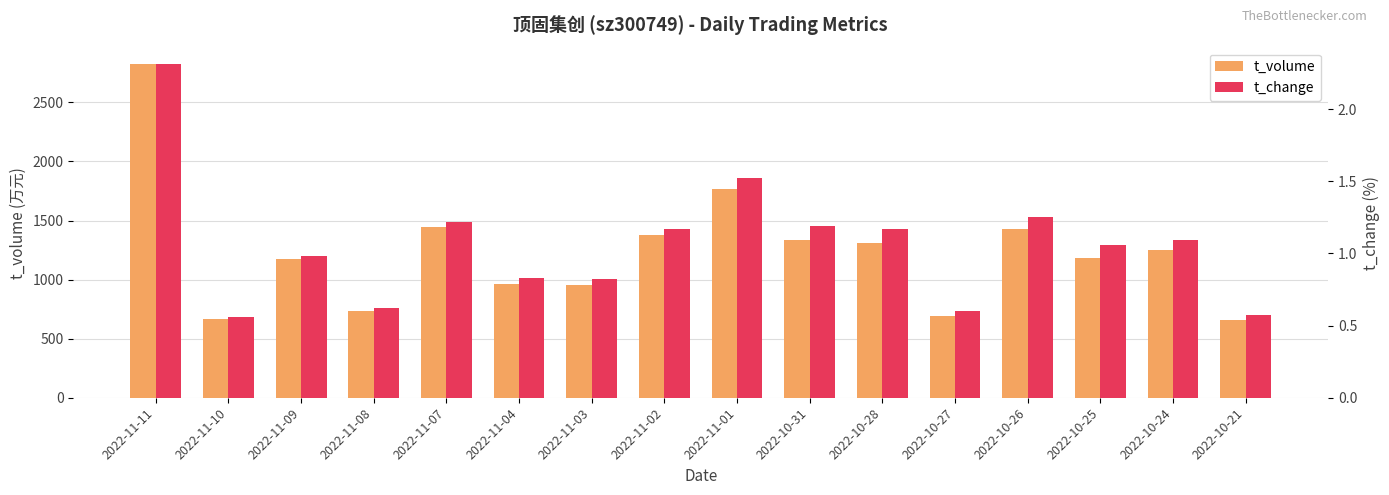

True or false: t_volume has a value of 1249.0 at 2022-10-24.

True